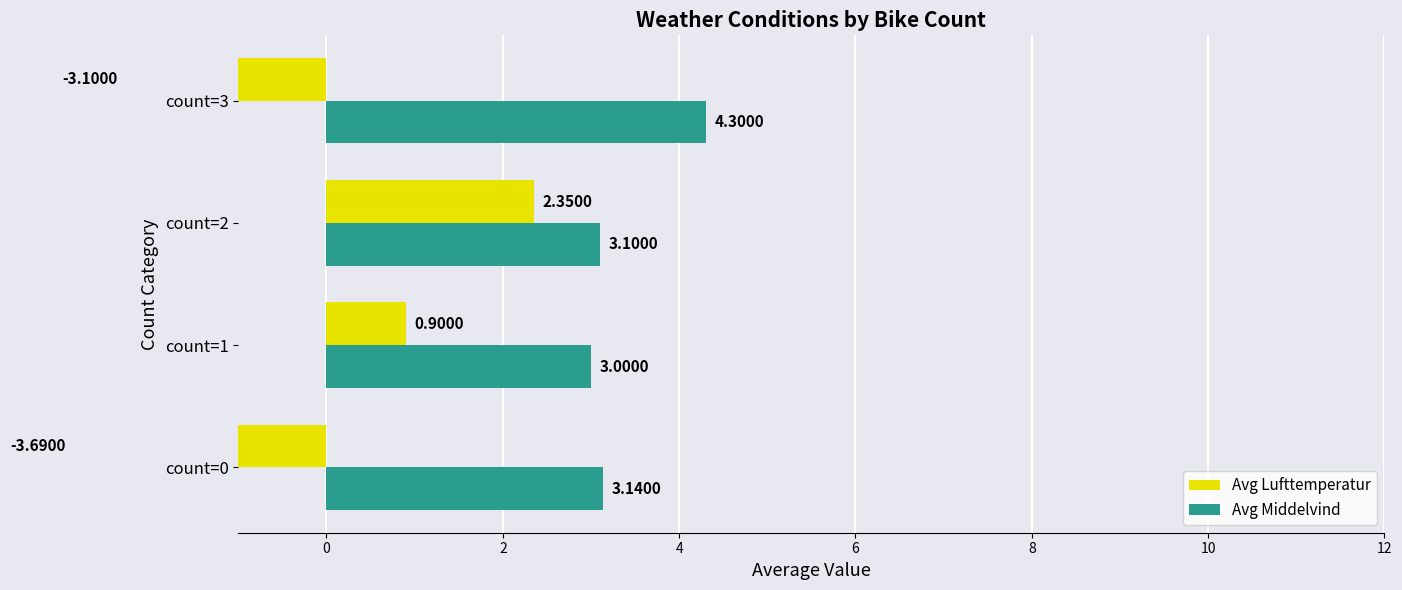

Which series has the widest spread of values?

Avg Lufttemperatur